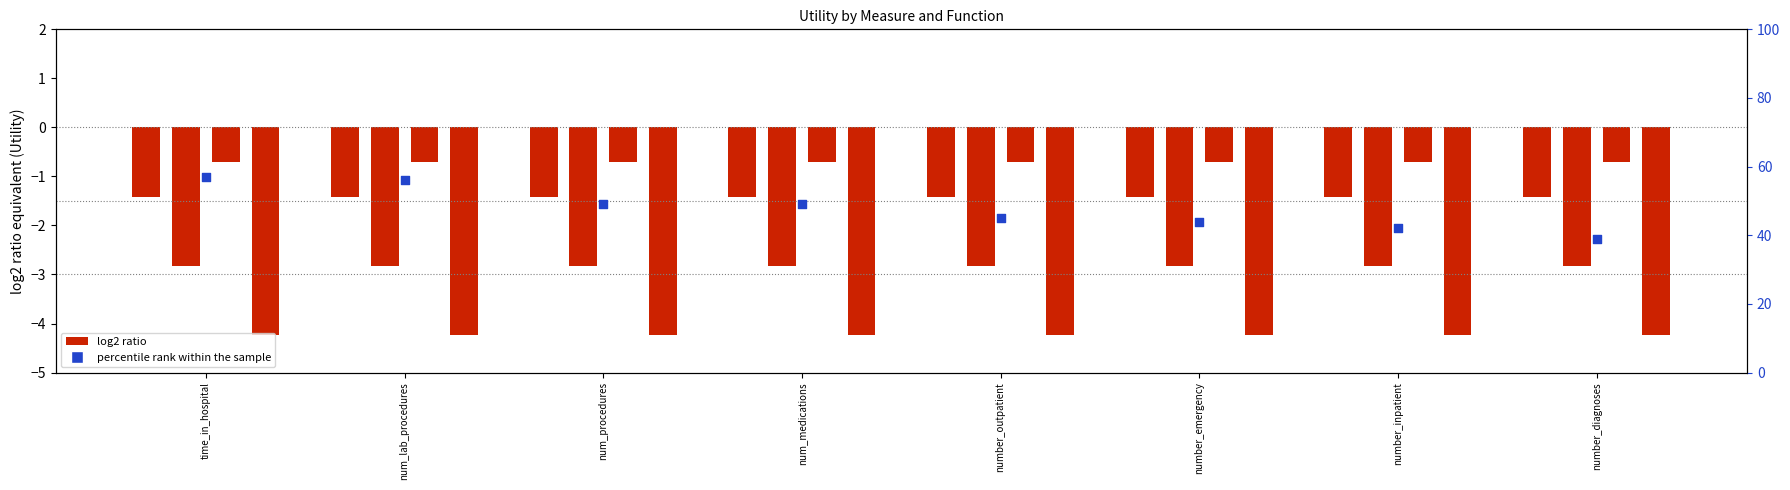

What is the change in value from time_in_hospital to number_outpatient?

-12